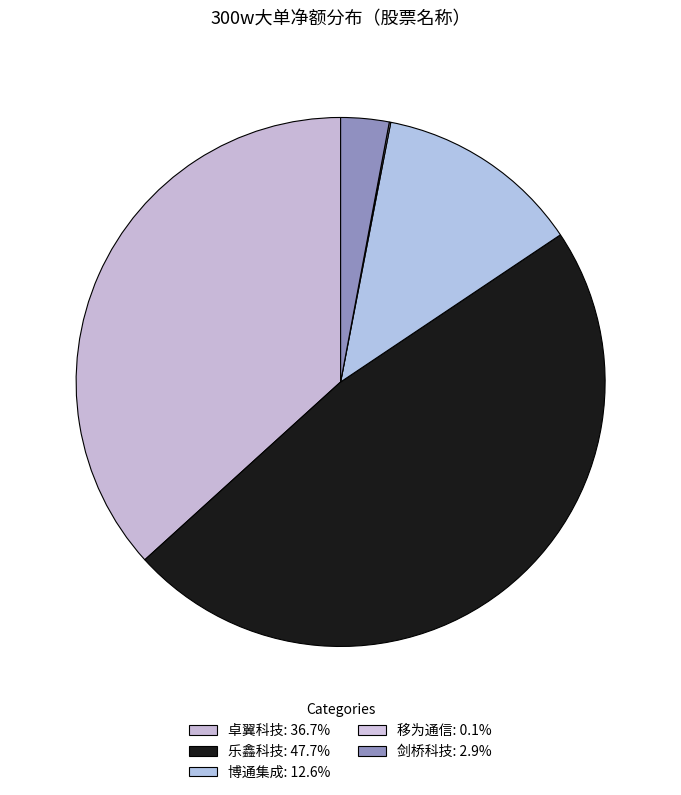

Is 乐鑫科技 the majority of the pie?

No